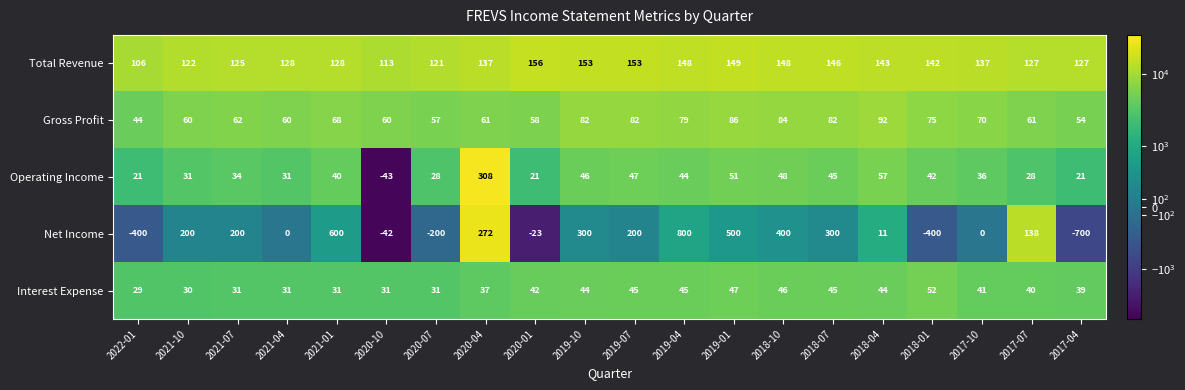

Which series has the largest range (max minus min)?

Net Income